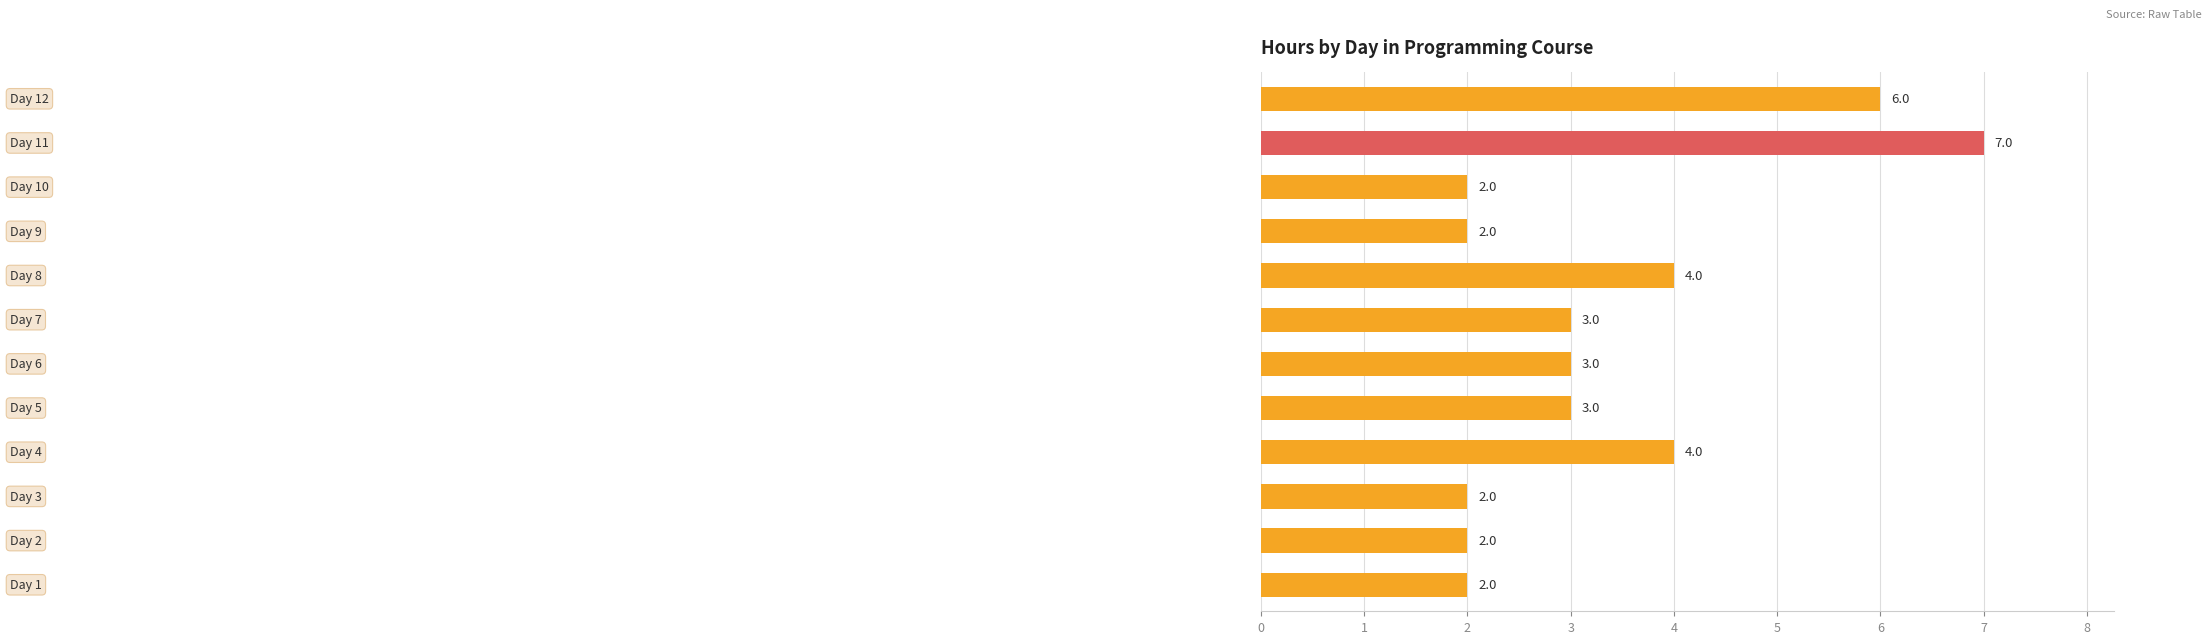

What is the average value?

3